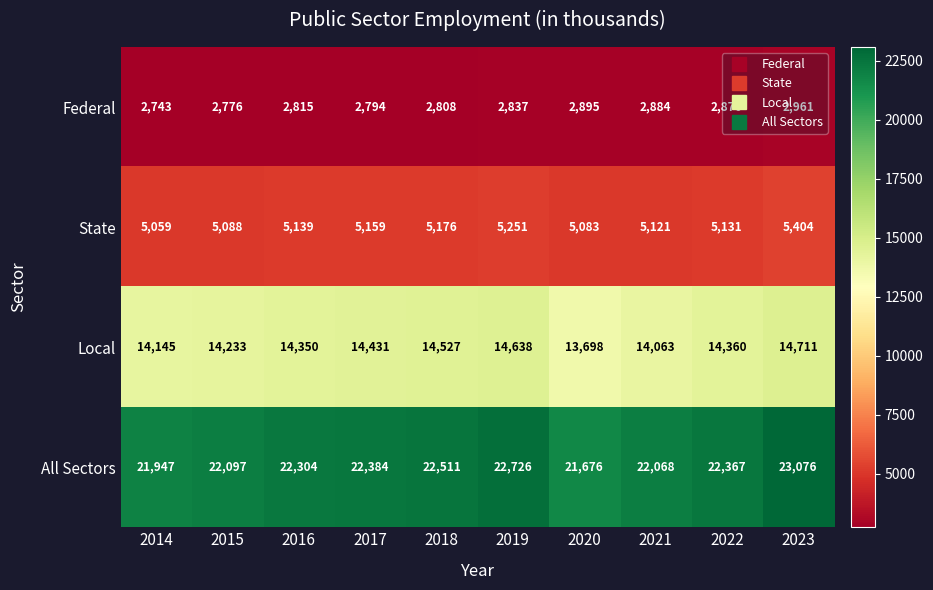

How many distinct data groups are displayed?

4